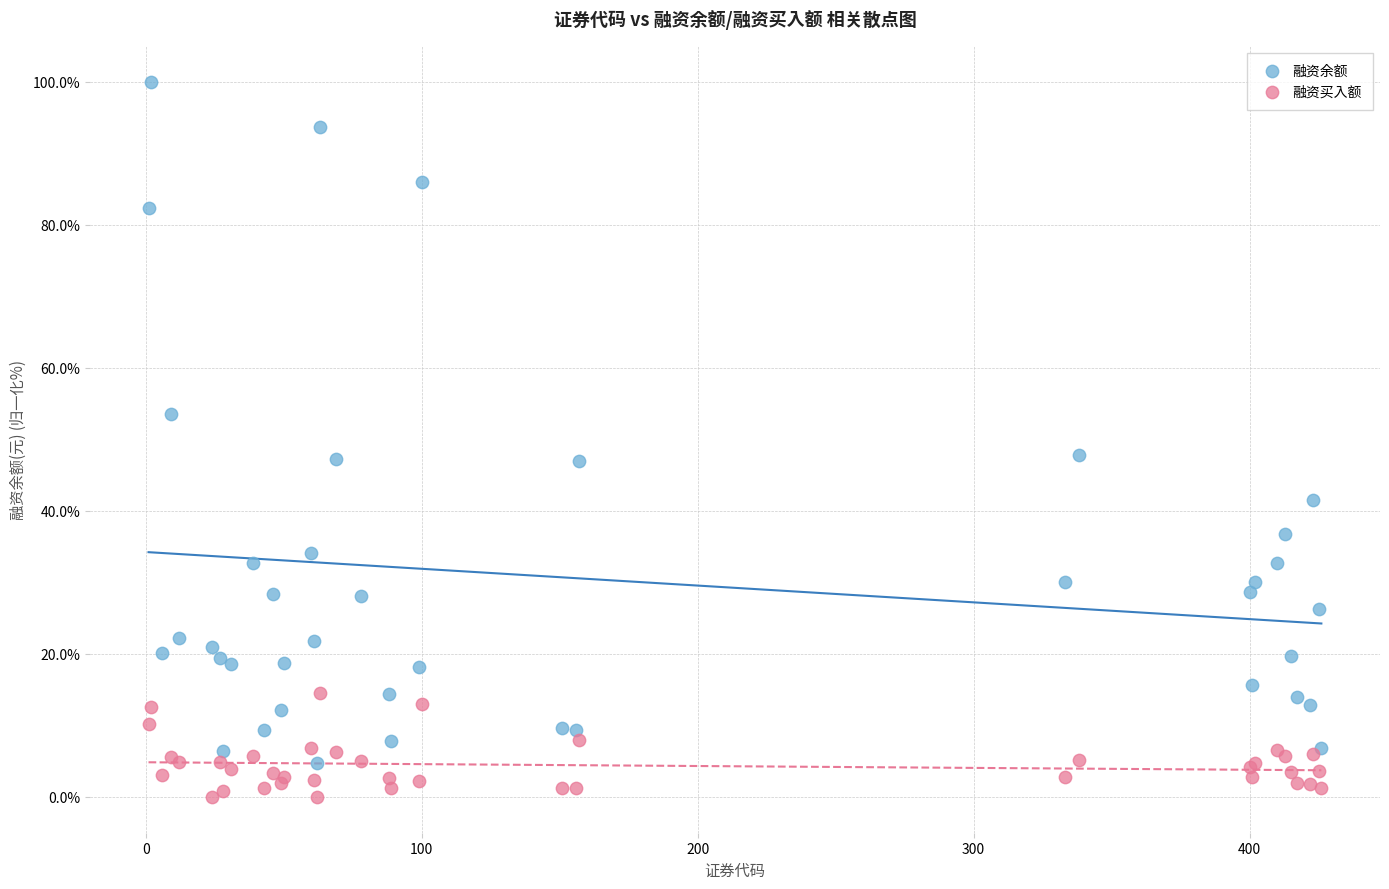

Which series reaches the maximum Y coordinate?

融资余额